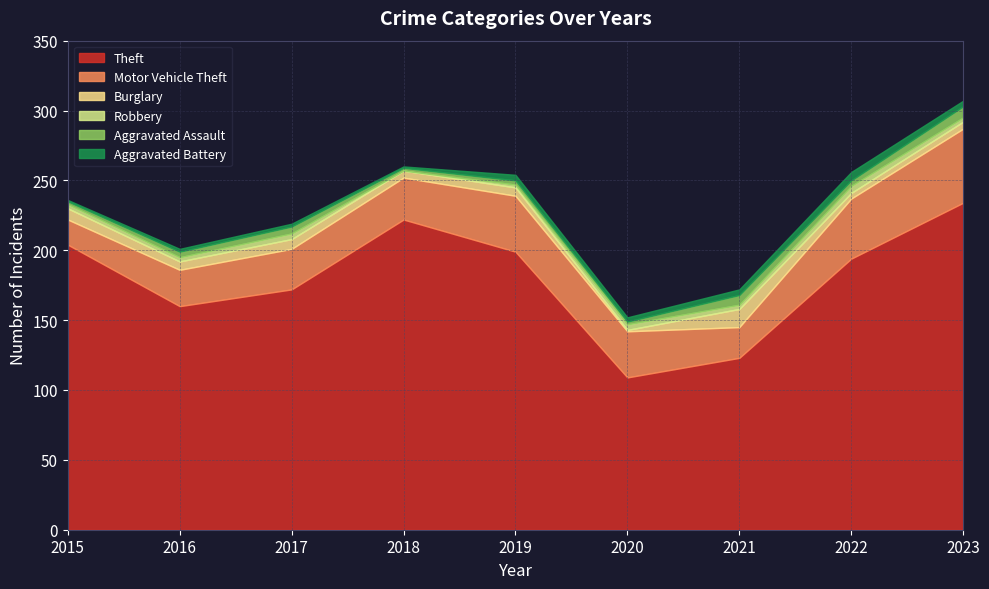

What is the average value of the Motor Vehicle Theft series?

33